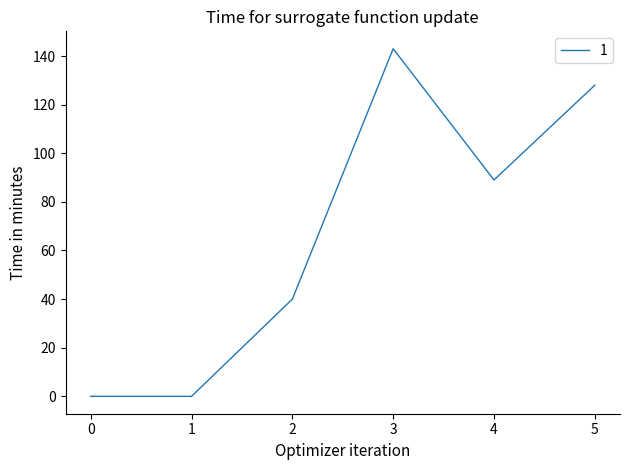

The value at 3 is 143. True or false?

True